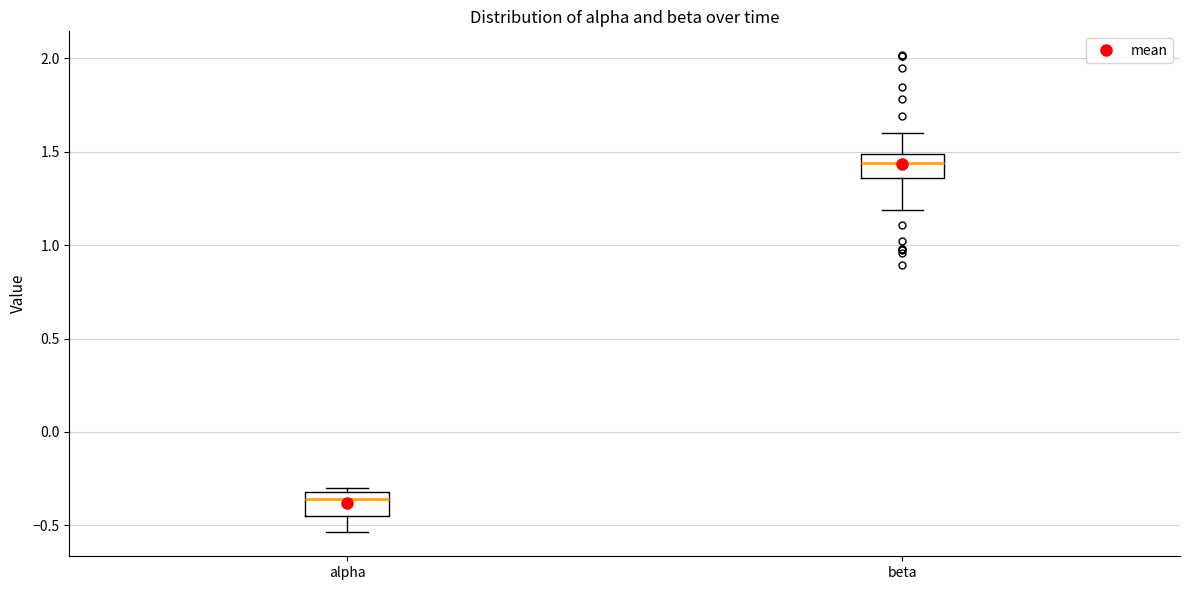

Reading left to right, read every box against the y-axis: the position of its median line, the range the box covers, and the ends of its whiskers. The values are not printed on the chart, so give them approximately, as read against the axis.

alpha: median -0.35, box -0.45 to -0.30, whiskers -0.55 to -0.30 (just above the box's upper edge)
beta: median 1.45, box 1.35 to 1.50, whiskers 1.20 to 1.60